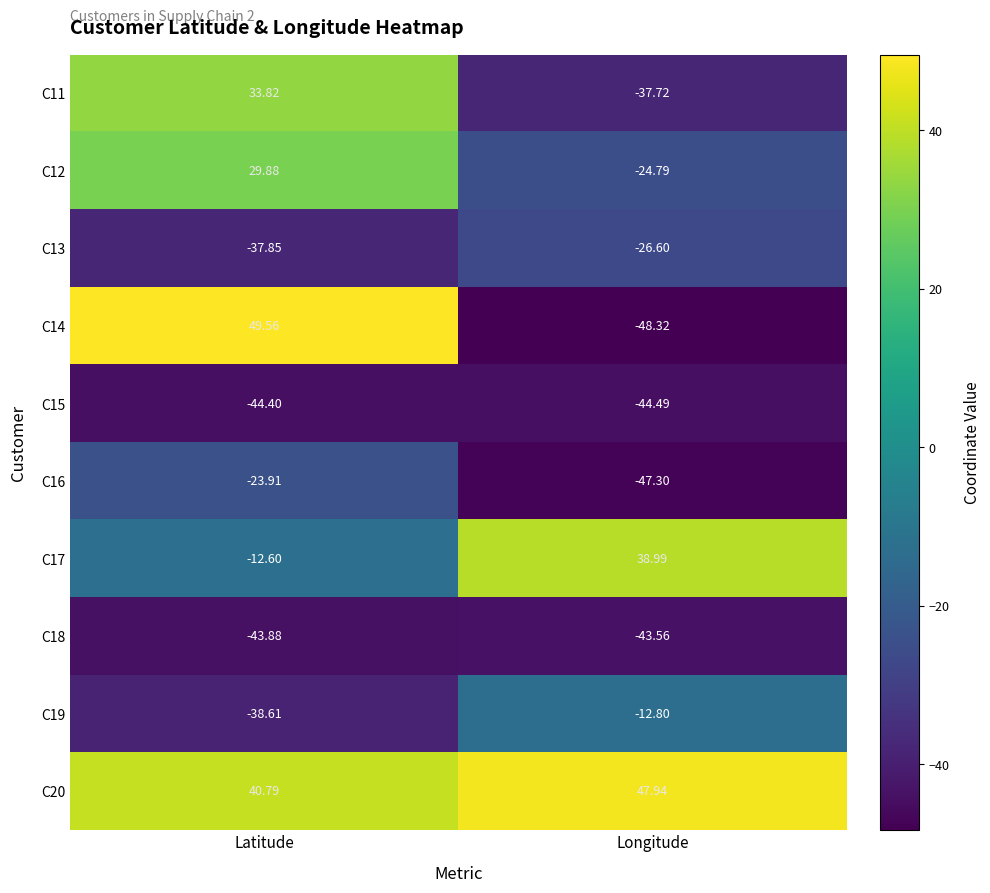

At which label is C12 closest to 2?

Longitude